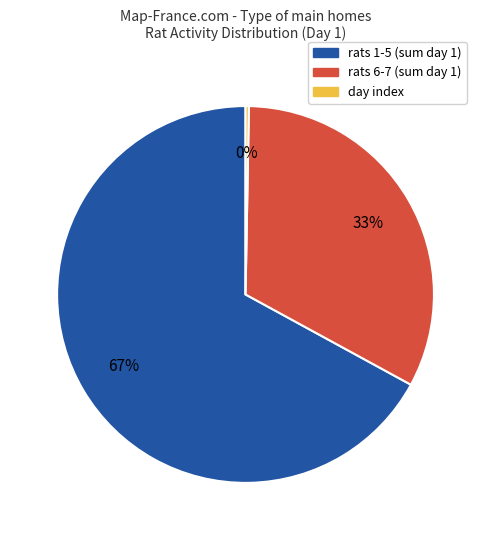

Does any single category account for the majority?

Yes